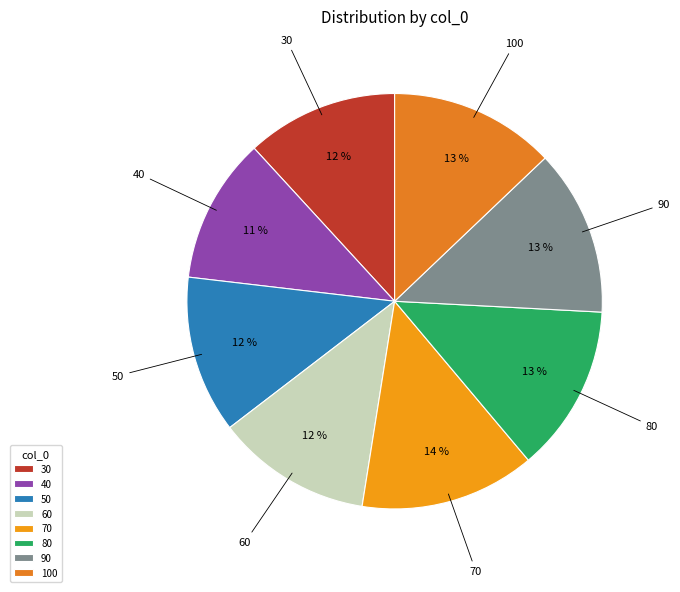

Is 90 the majority of the pie?

No